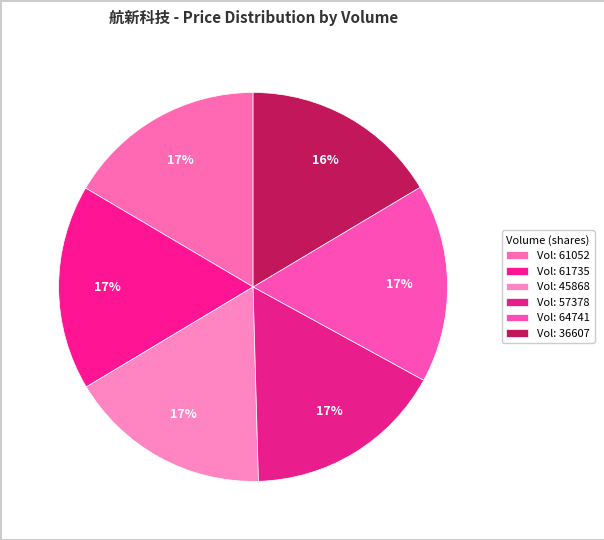

To the nearest percent, what is the average slice percentage?

17%